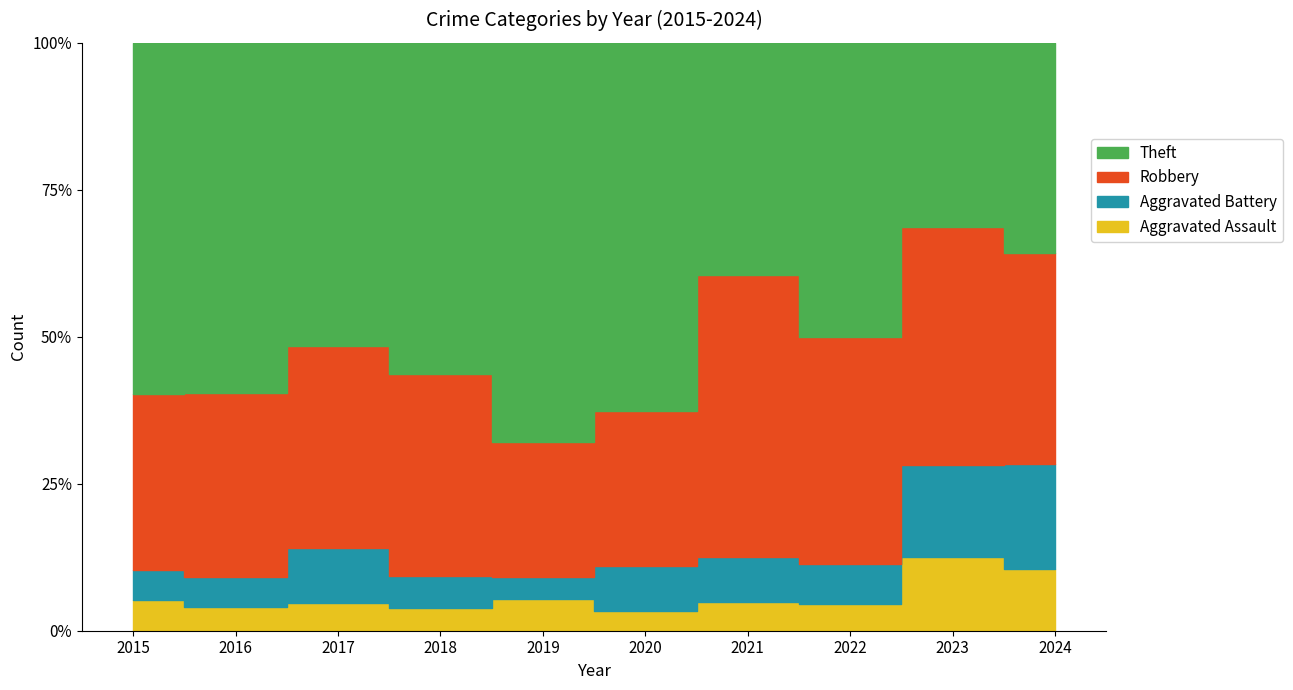

What is the difference between the second highest and minimum values in the Theft series?

52